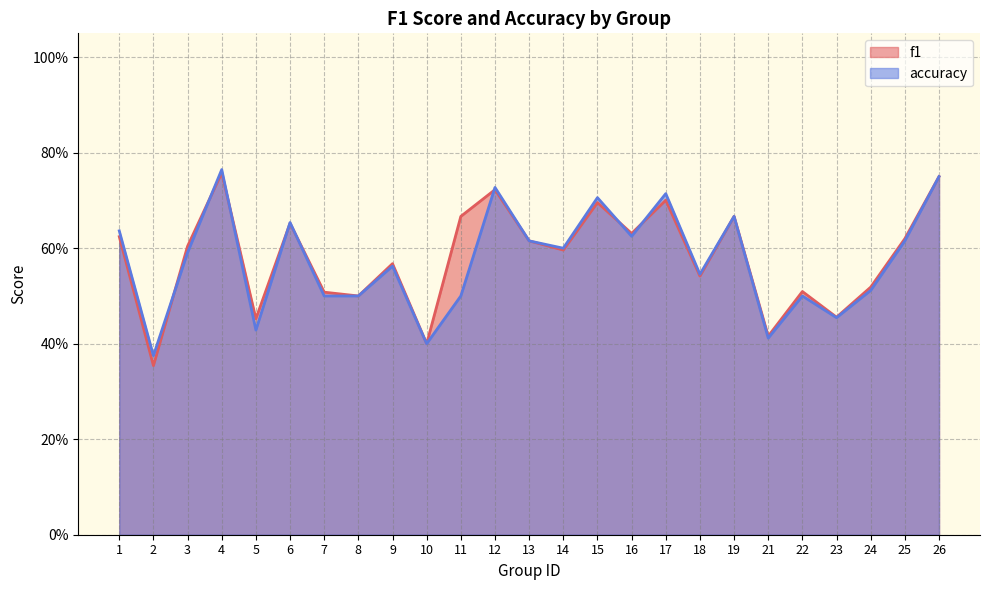

What is the sum of the f1 values at 10 and 4?

1.2